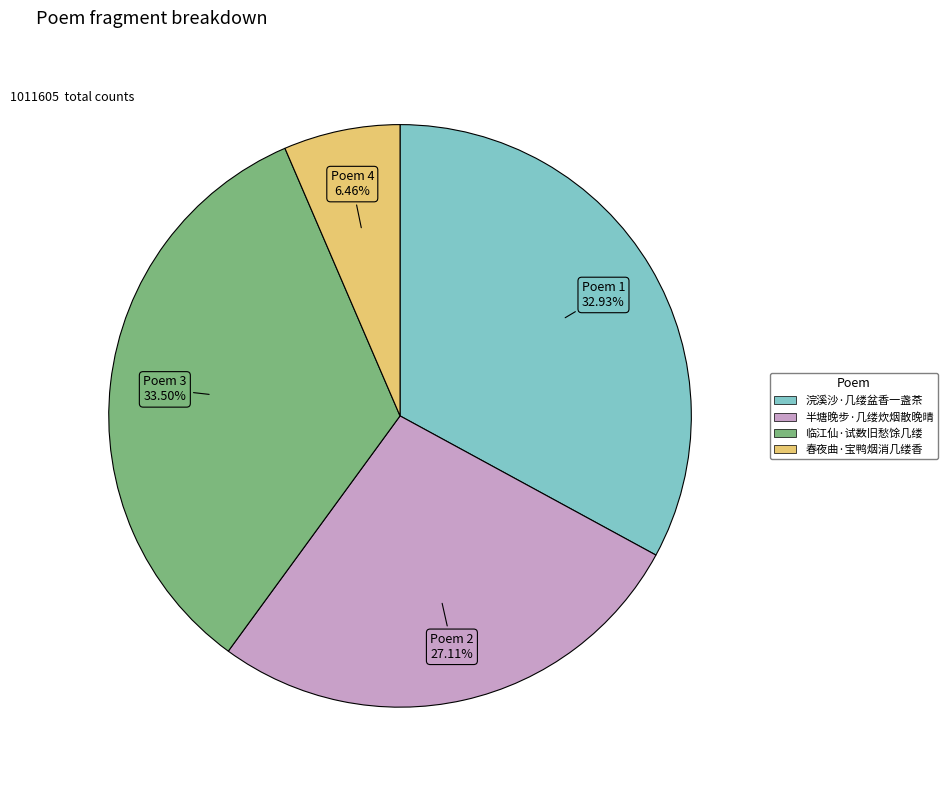

To the nearest percent, what percentage of the pie is 半塘晚步·几缕炊烟散晚晴?

27%